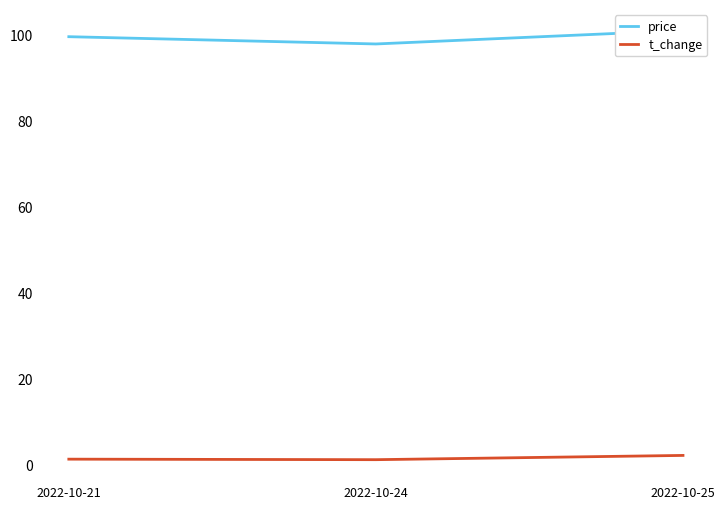

How many lines are shown in the chart?

2